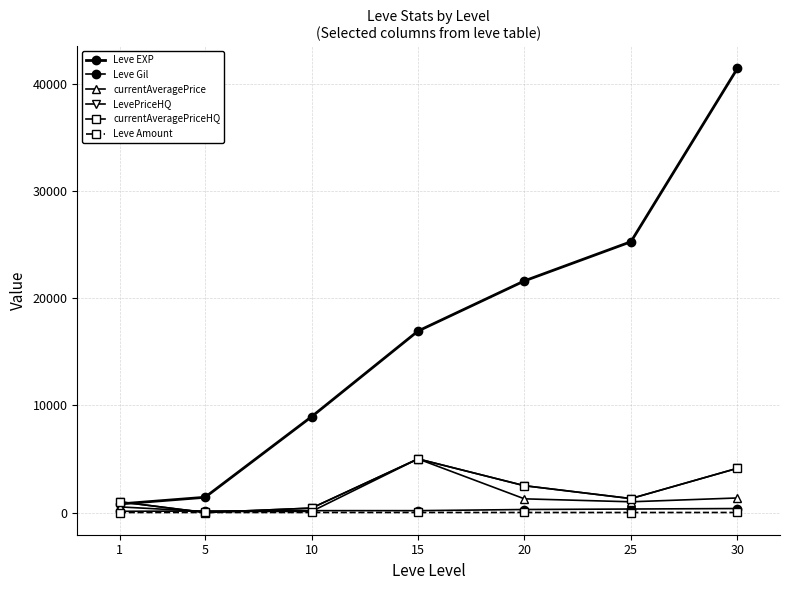

Reading left to right, transcribe all the data shown in this chart.

Leve EXP: 1=800.0	5=1420.0	10=8930.0	15=16920.0	20=21600.0	25=25250.0	30=41410.0
Leve Gil: 1=113.0	5=140.0	10=175.0	15=174.0	20=281.0	25=326.0	30=372.0
currentAveragePrice: 1=523.4	5=99.5	10=99.5	15=5000.0	20=1275.0	25=1000.0	30=1356.4
LevePriceHQ: 1=1000.0	5=0.0	10=412.1	15=5000.0	20=2500.0	25=1300.0	30=4125.0
currentAveragePriceHQ: 1=1000.0	5=0.0	10=412.1	15=5000.0	20=2500.0	25=1300.0	30=4125.0
Leve Amount: 1=1.0	5=3.0	10=3.0	15=3.0	20=3.0	25=1.0	30=3.0